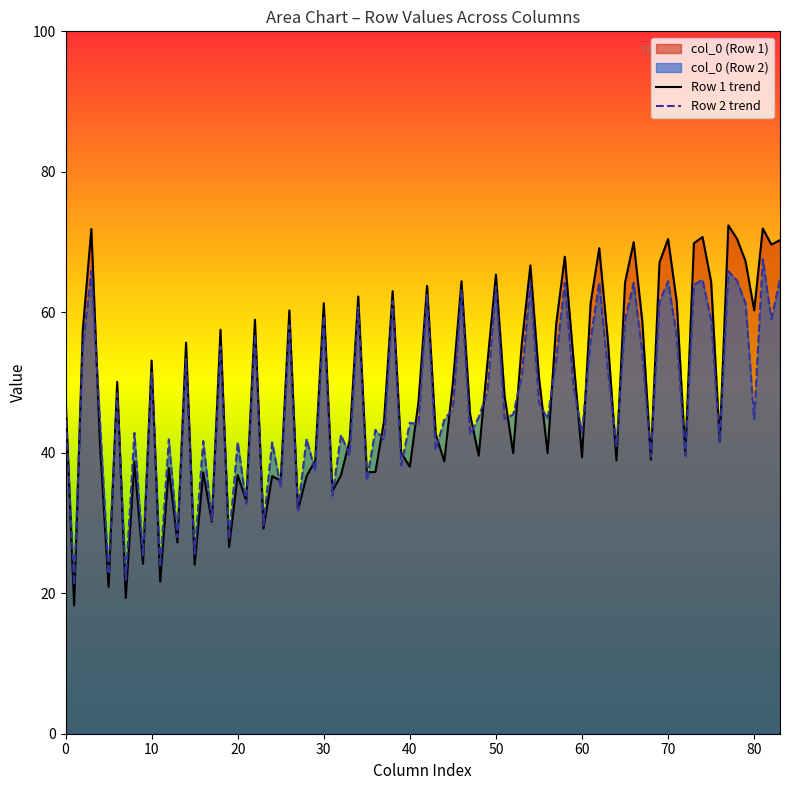

Is it true that col_2 equals 90.0 at 21.18229167?

False